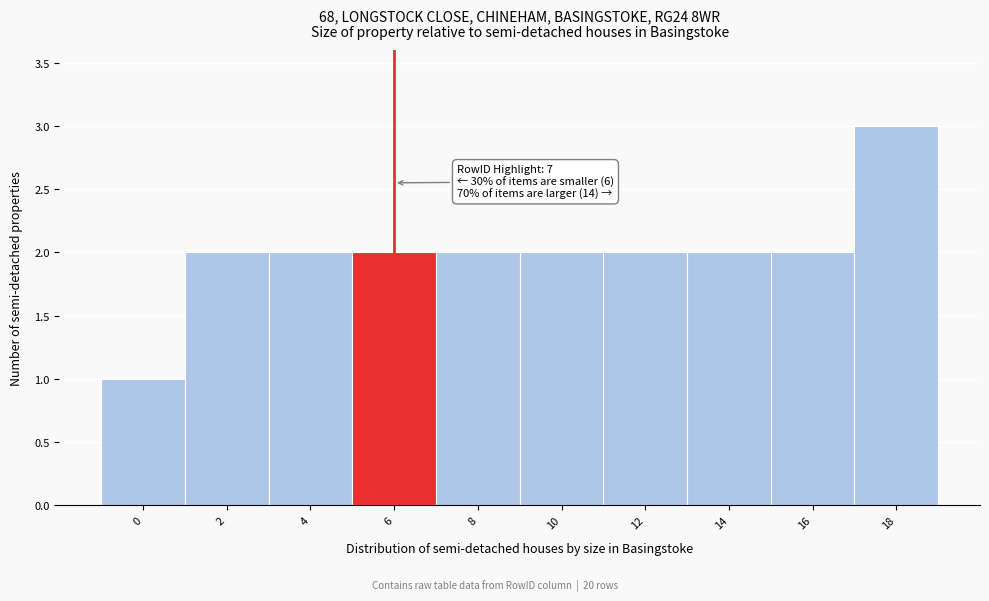

Reading left to right, extract all data points from this chart.

1	2	2	2	2	2	2	2	2	3